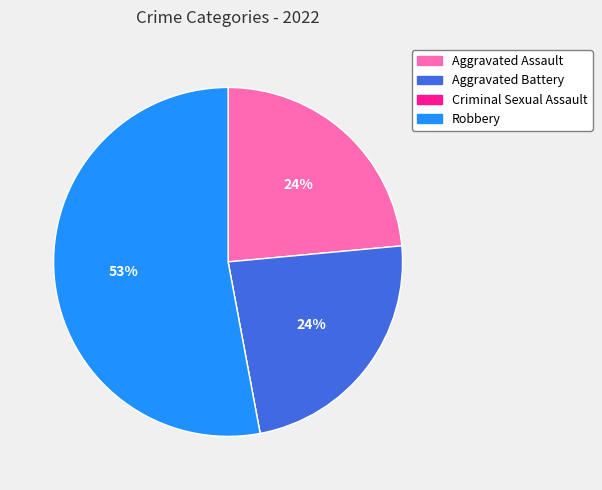

To the nearest percent, what is the average slice percentage?

25%